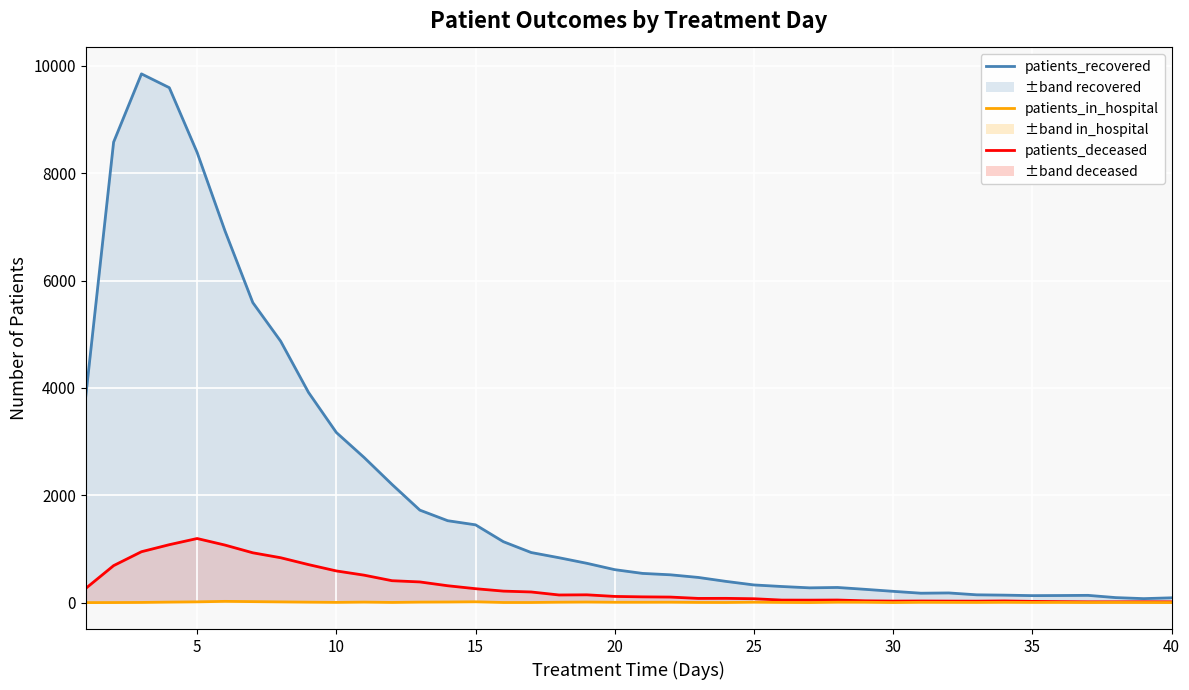

What is the average value of the deceased (line) series?

296